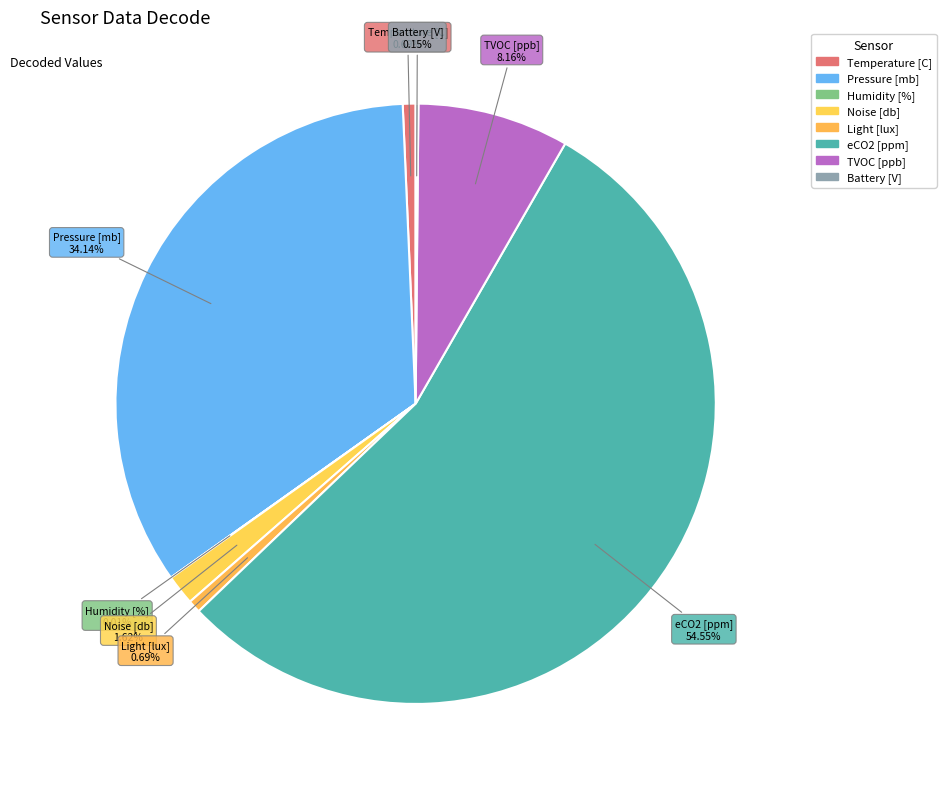

True or false: Humidity [%] accounts for 0% of the total.

True